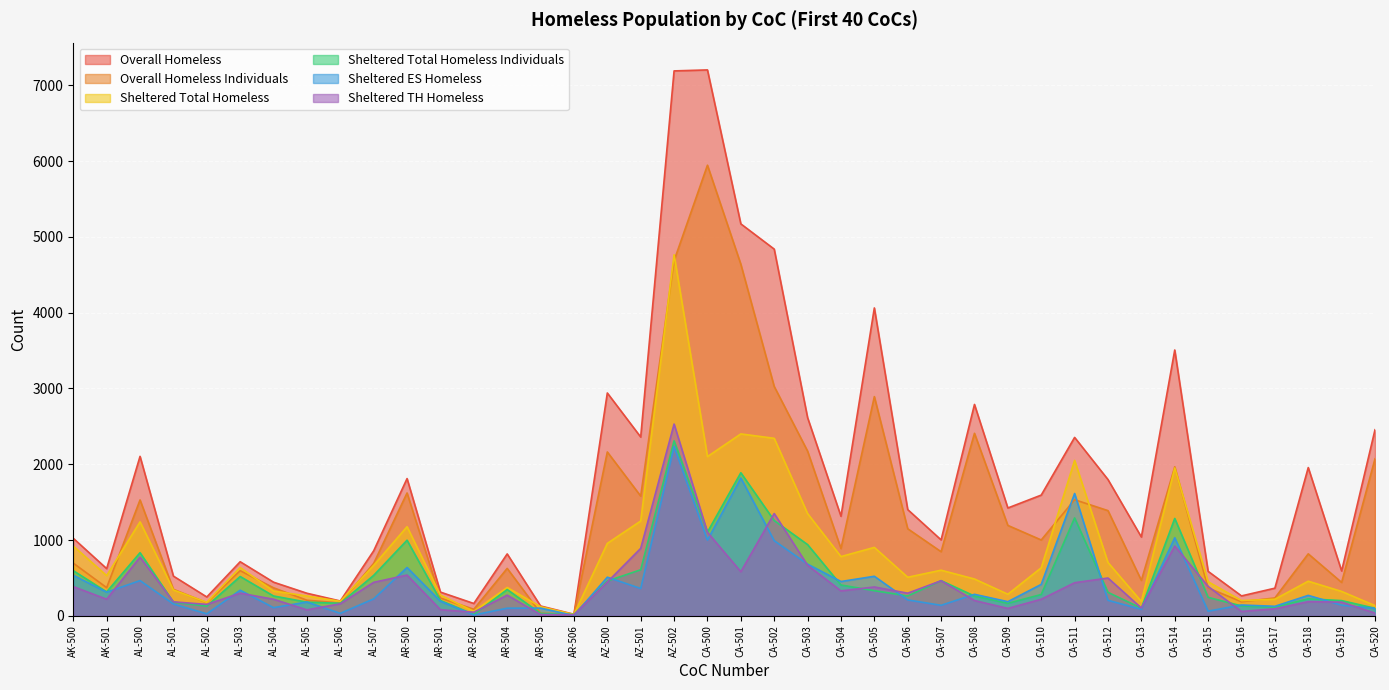

What are all the series names shown in the legend?

Overall Homeless, Overall Homeless Individuals, Sheltered Total Homeless, Sheltered Total Homeless Individuals, Sheltered ES Homeless, Sheltered TH Homeless